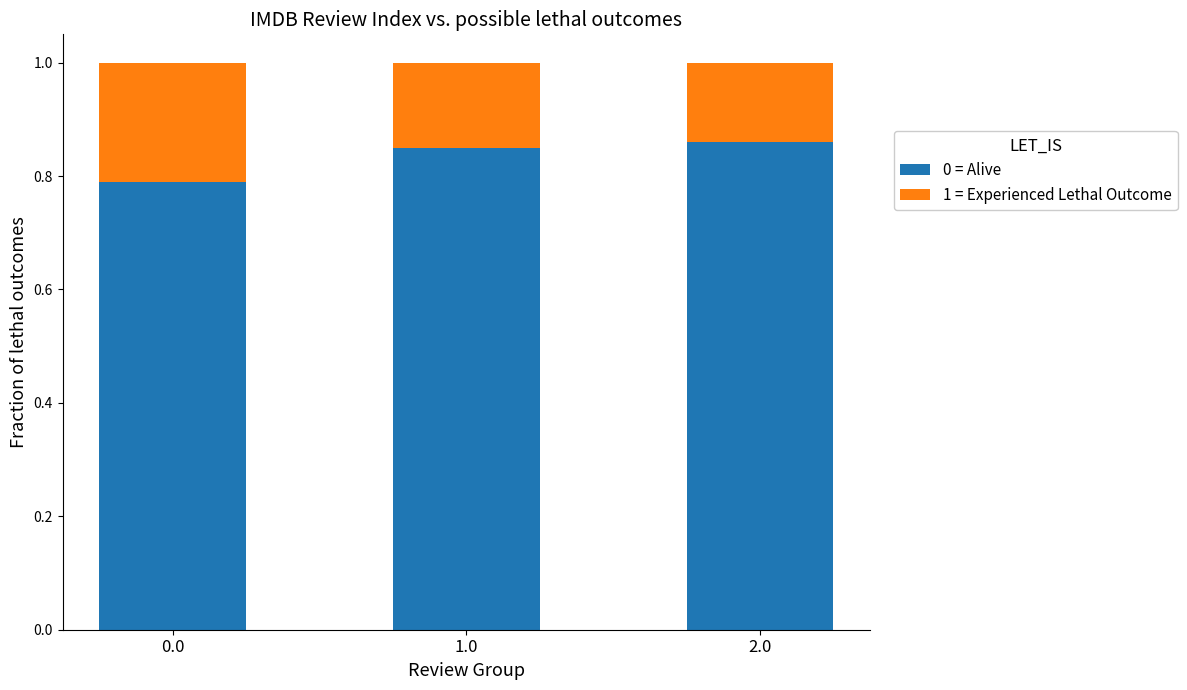

Count the 0 = Alive values in the range 0 to 1.

3